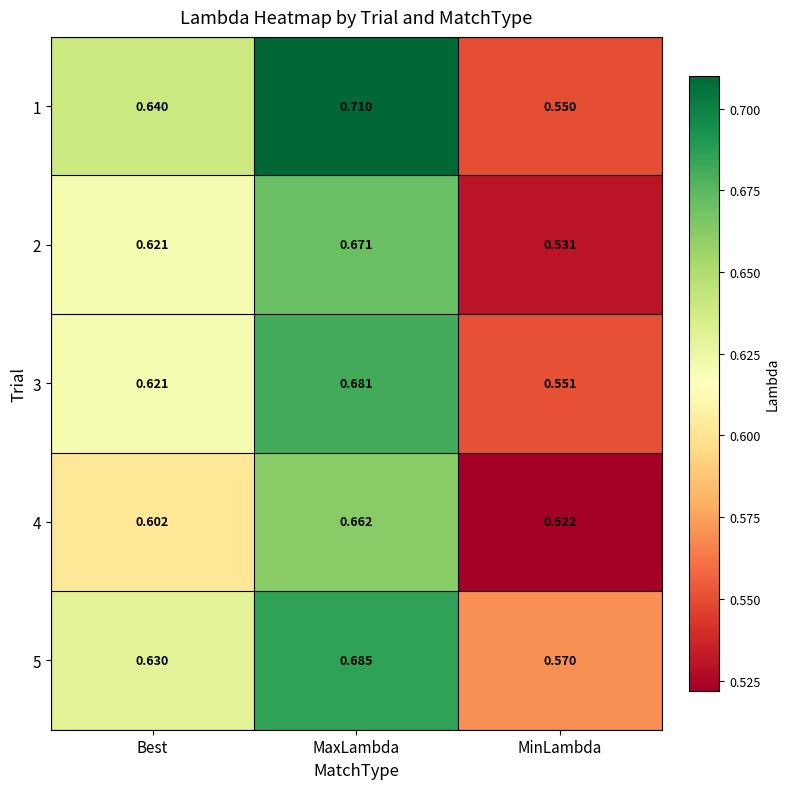

At which category is the sum across all series the highest?

MaxLambda